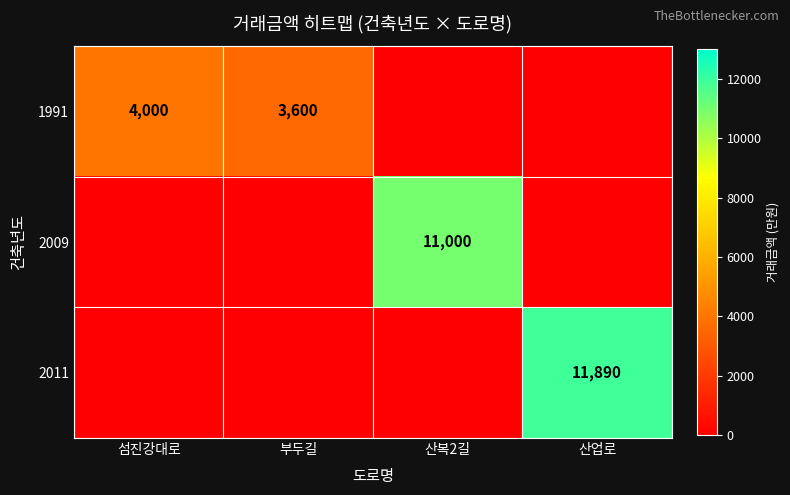

The value of 1991 at 부두길 is 3600. True or false?

True